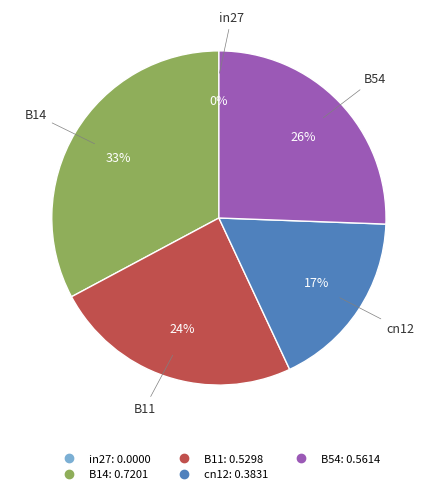

What is the total percentage of B11 and cn12?

41.6%